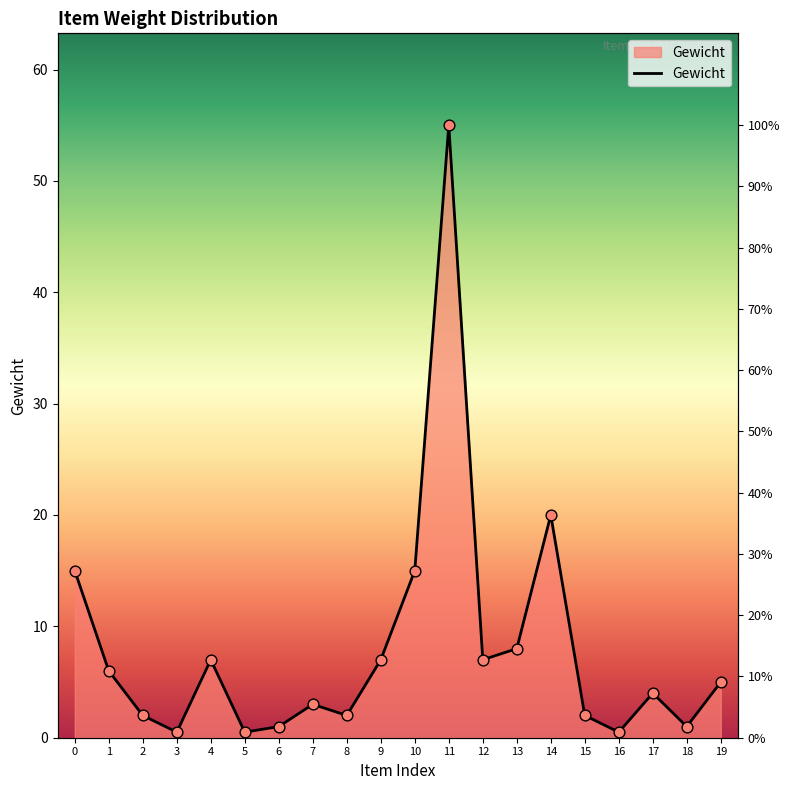

What is the ratio of the value at 14 to the value at 15?

10.0